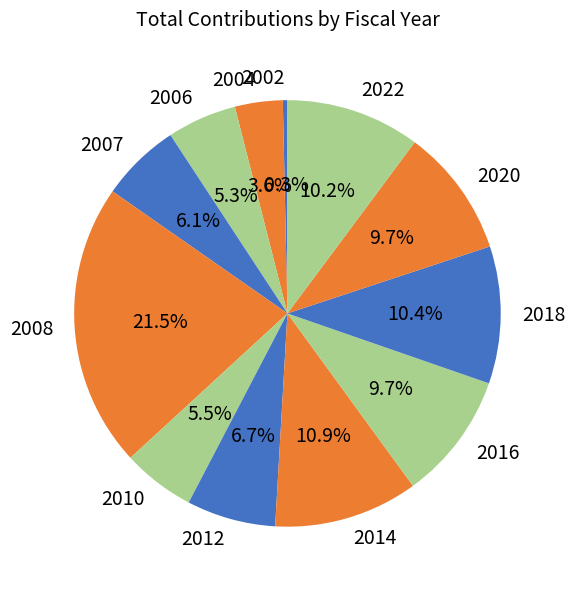

What is the ratio of the value at 2014 to the value at 2012?

1.6